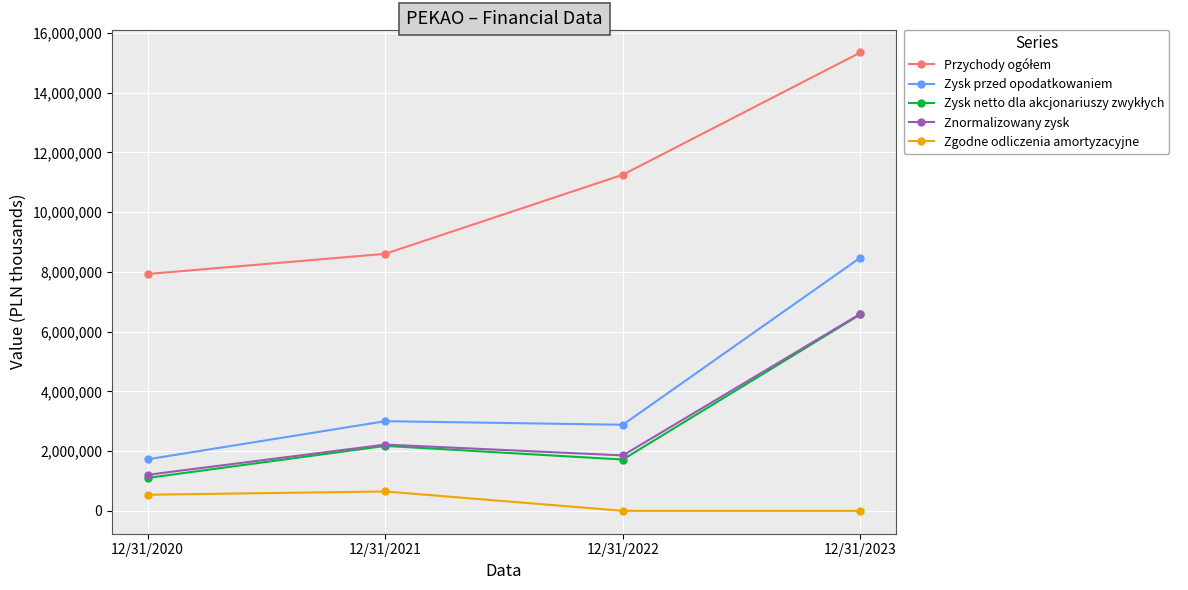

What is the total value across all series at 12/31/2021?

16648979.9